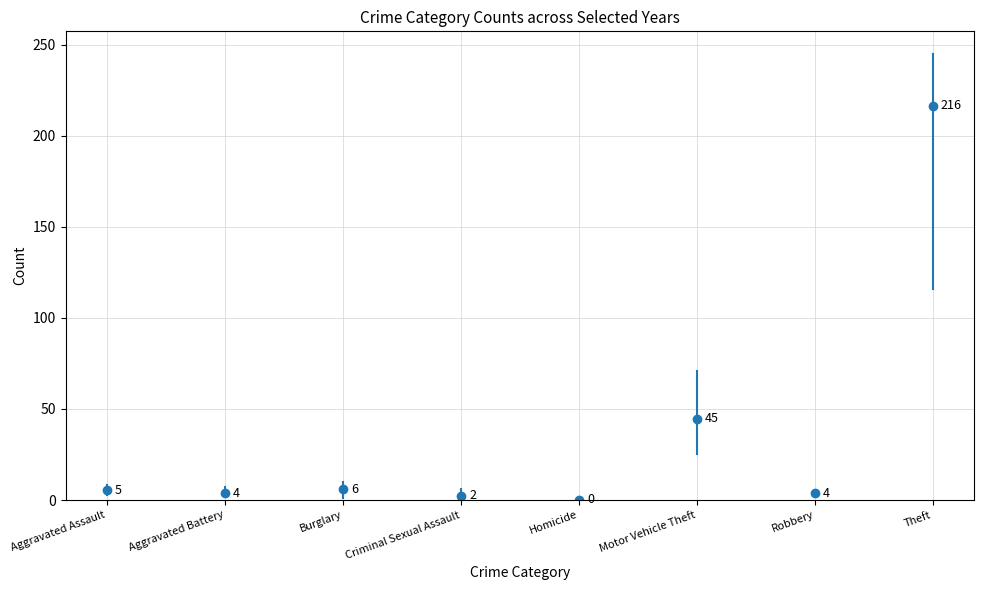

At which category is the sum across all series the highest?

Theft